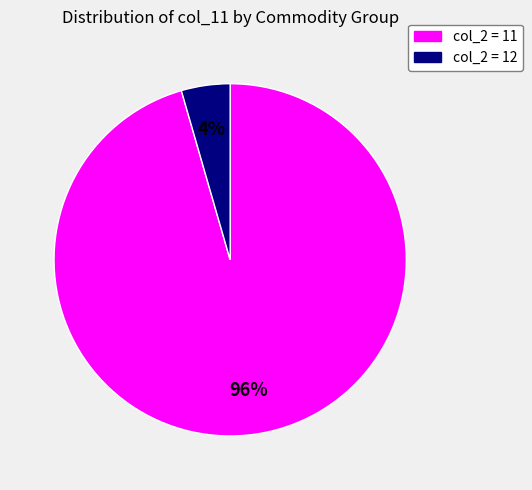

Is there a majority slice in this chart?

Yes